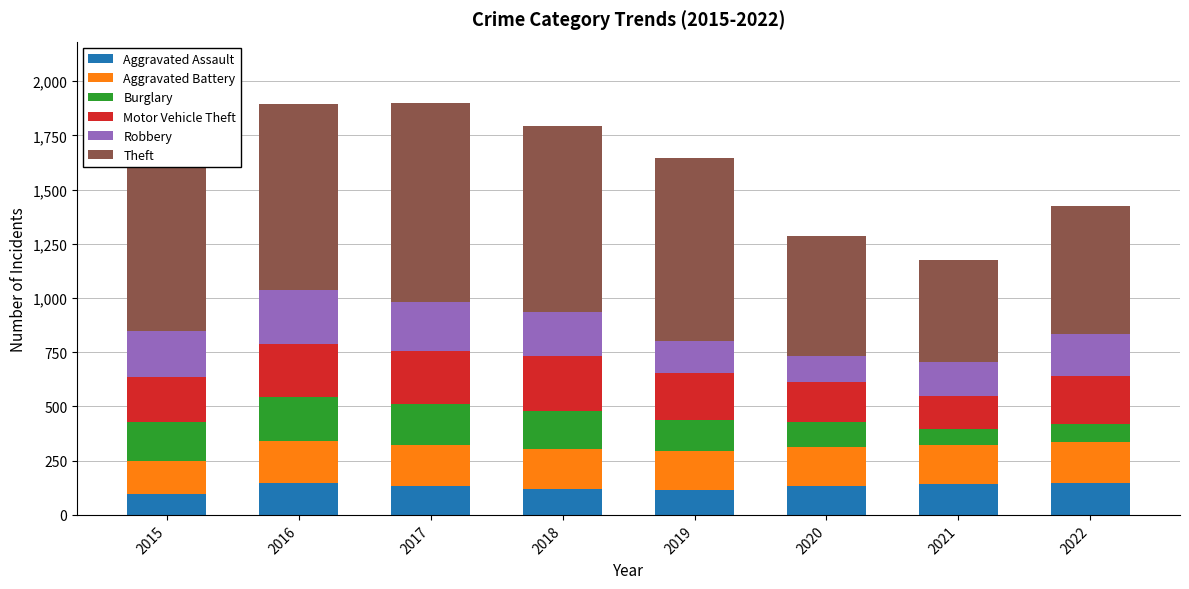

What is the total value across all series at 2016?

1893